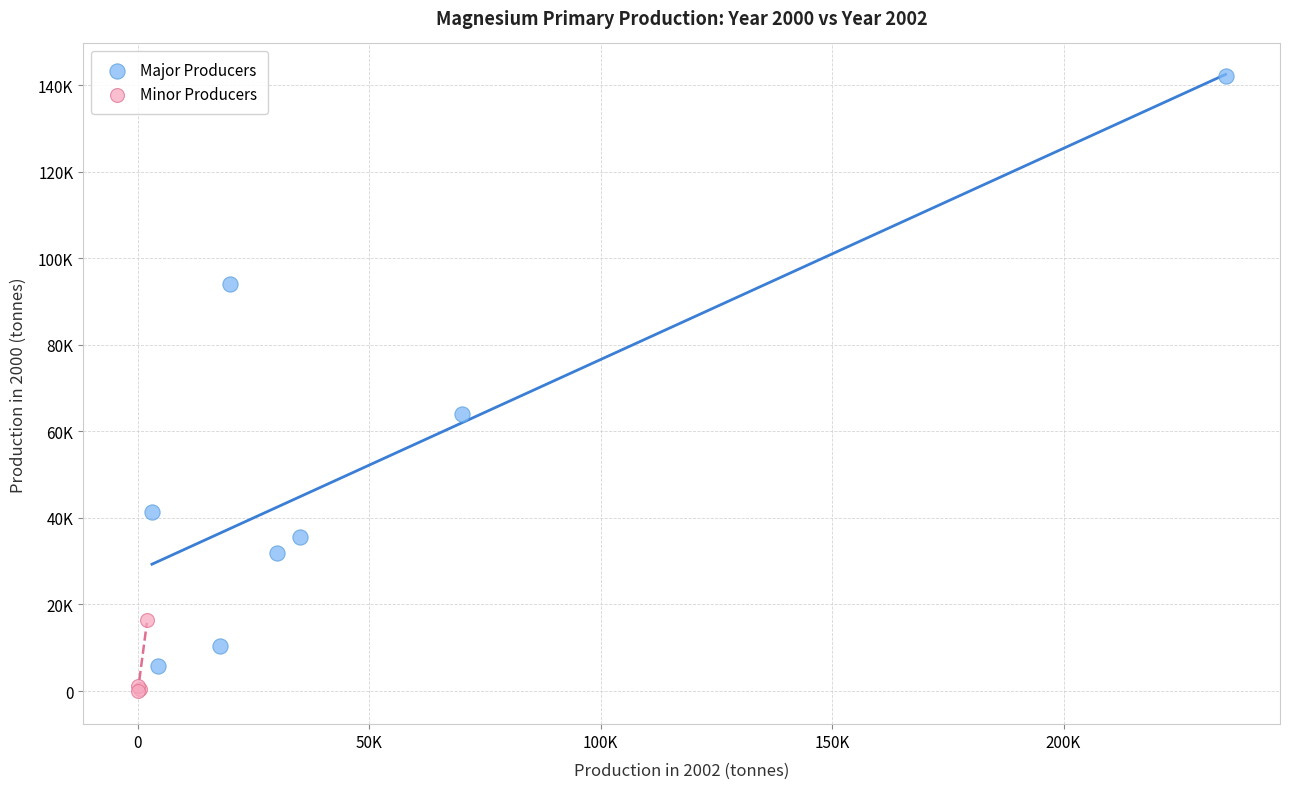

Which series contains the lowest Y value?

Minor Producers